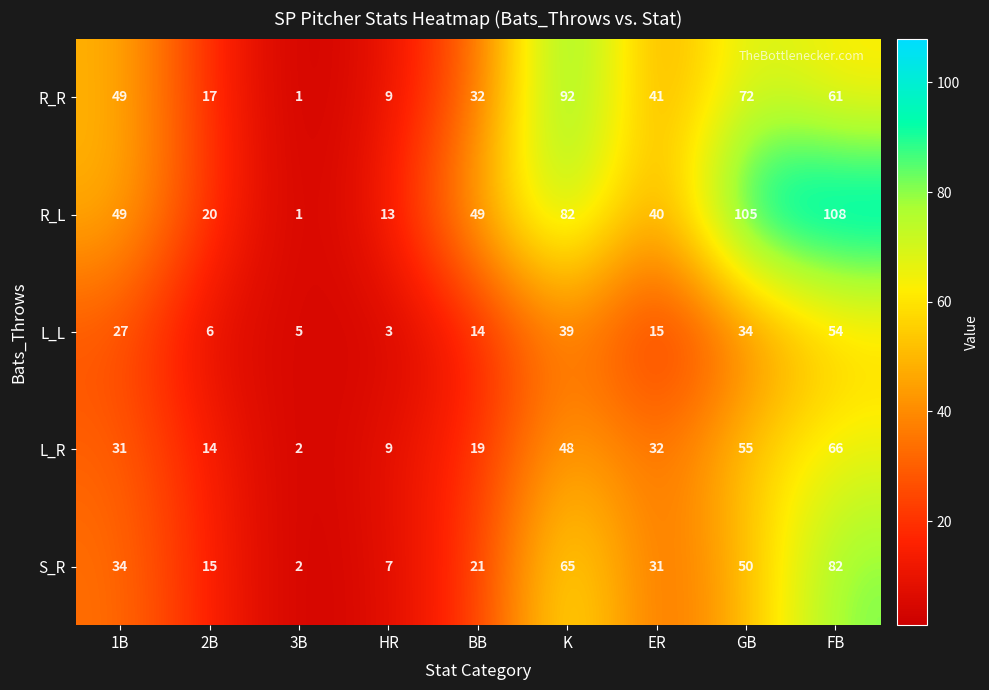

True or false: R_R has a value of 9 at HR.

True